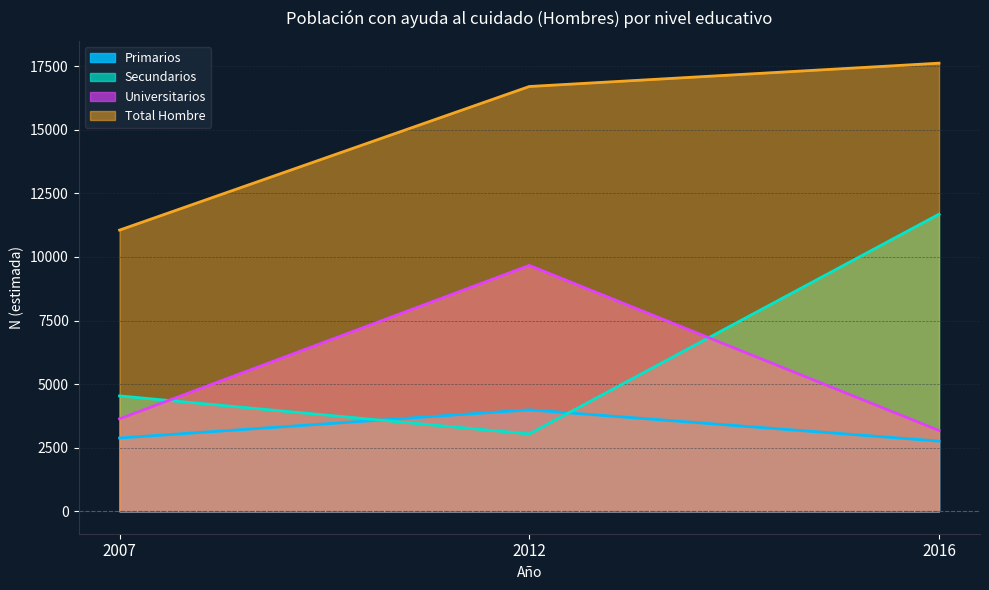

Reading right to left, extract all data points from this chart.

Primarios: 2760	3990	2882
Secundarios: 11682	3042	4538
Universitarios: 3177	9669	3636
Total Hombre: 17618	16701	11056